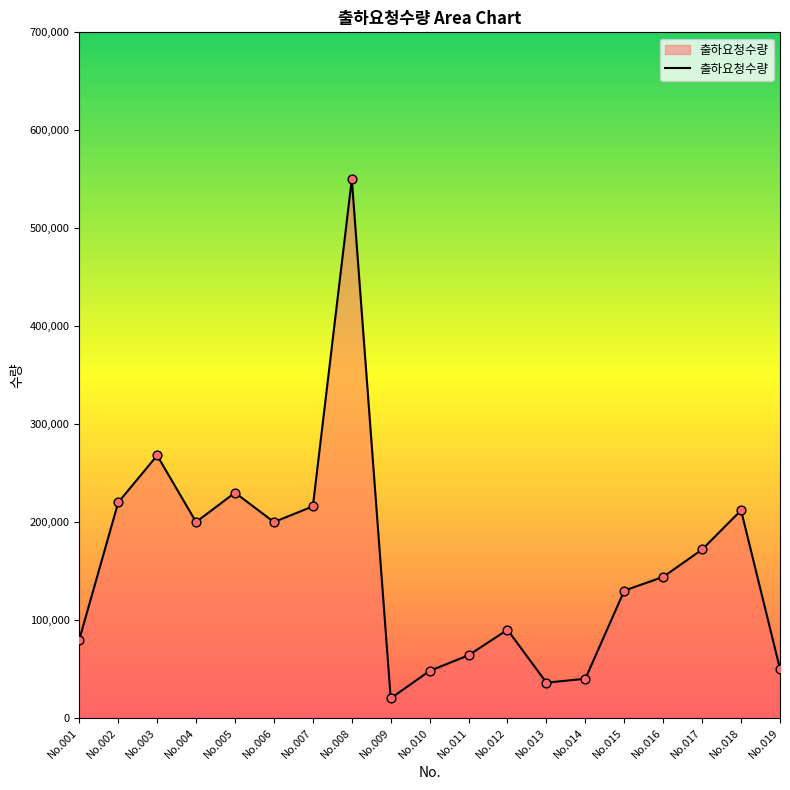

Approximately how many times larger is the value at No.019 compared to No.013?

1.4